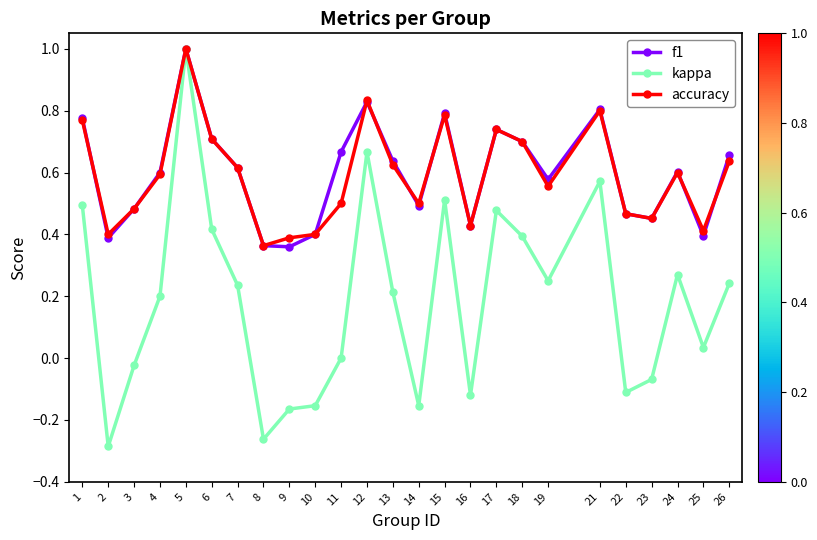

How many lines are shown in the chart?

3